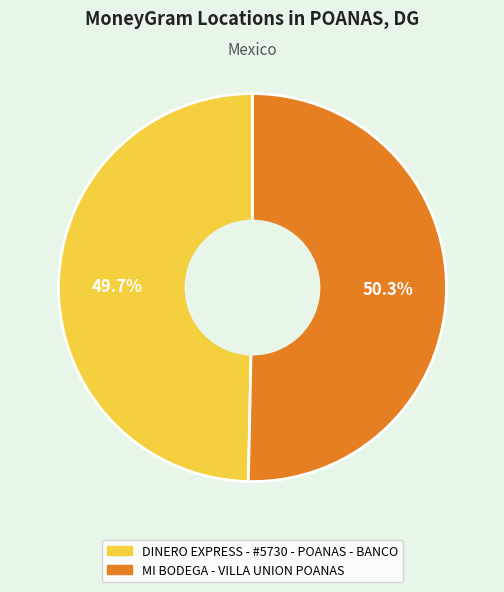

How many slices are in this pie chart?

2